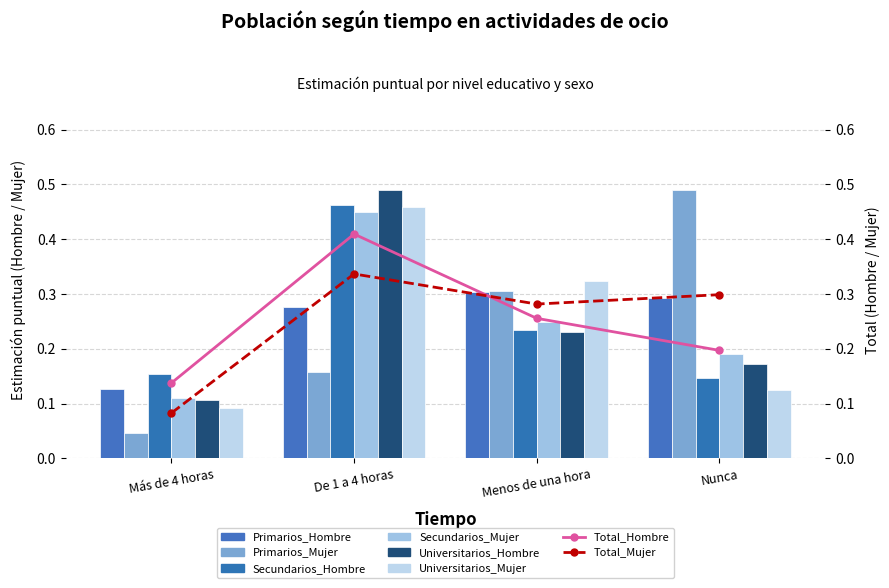

Count the Universitarios_Mujer values in the range 0 to 1.

4